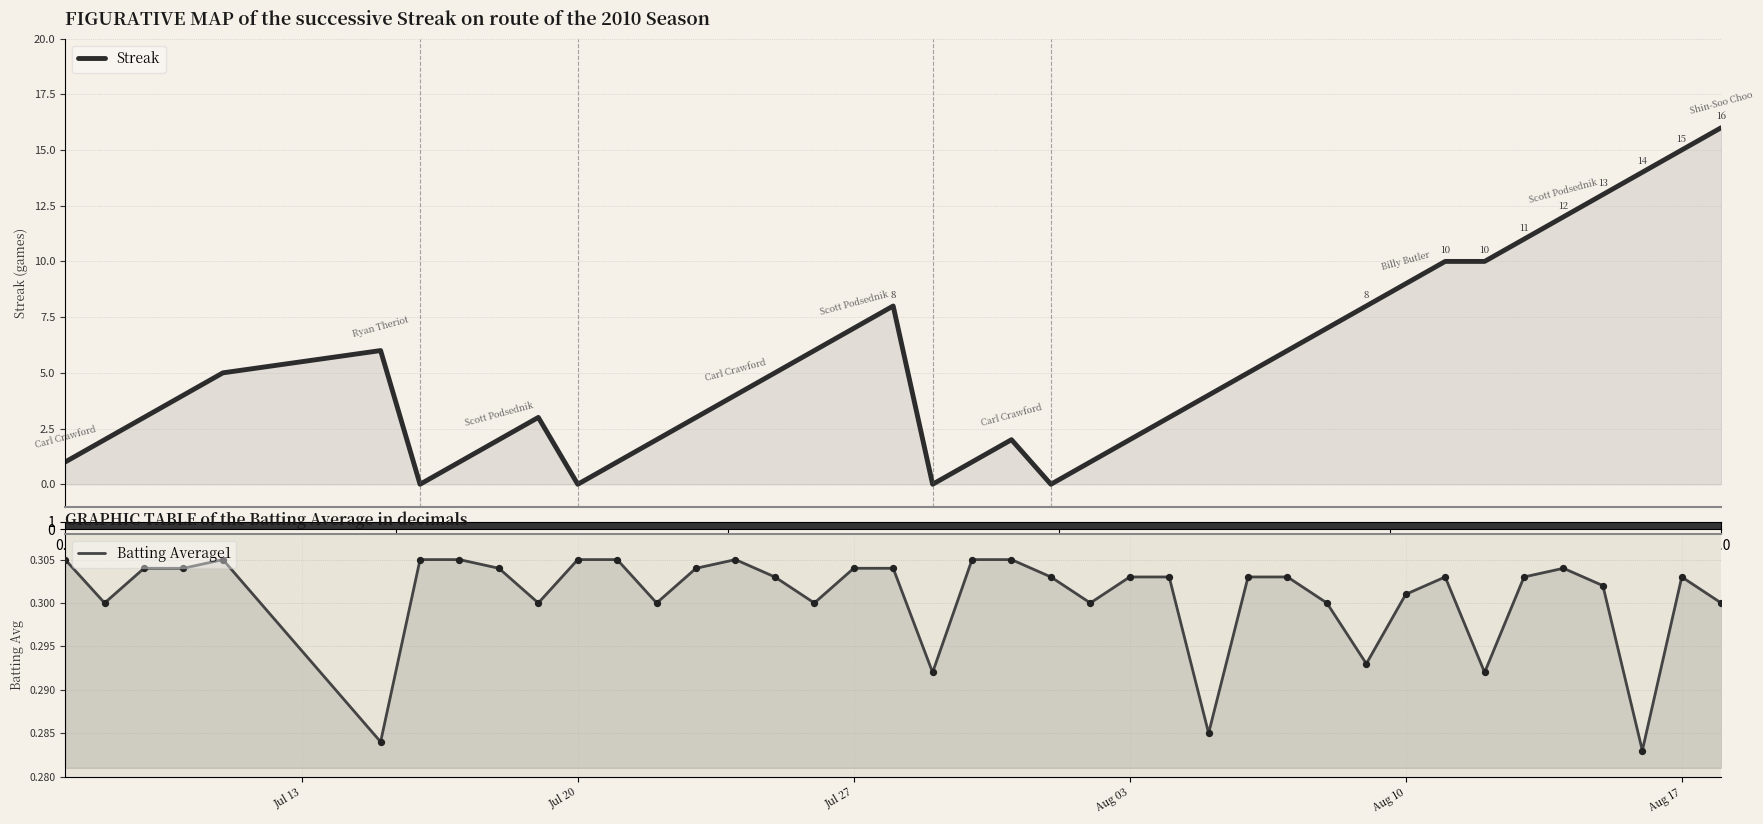

At how many categories does at least one series exceed 10?

6